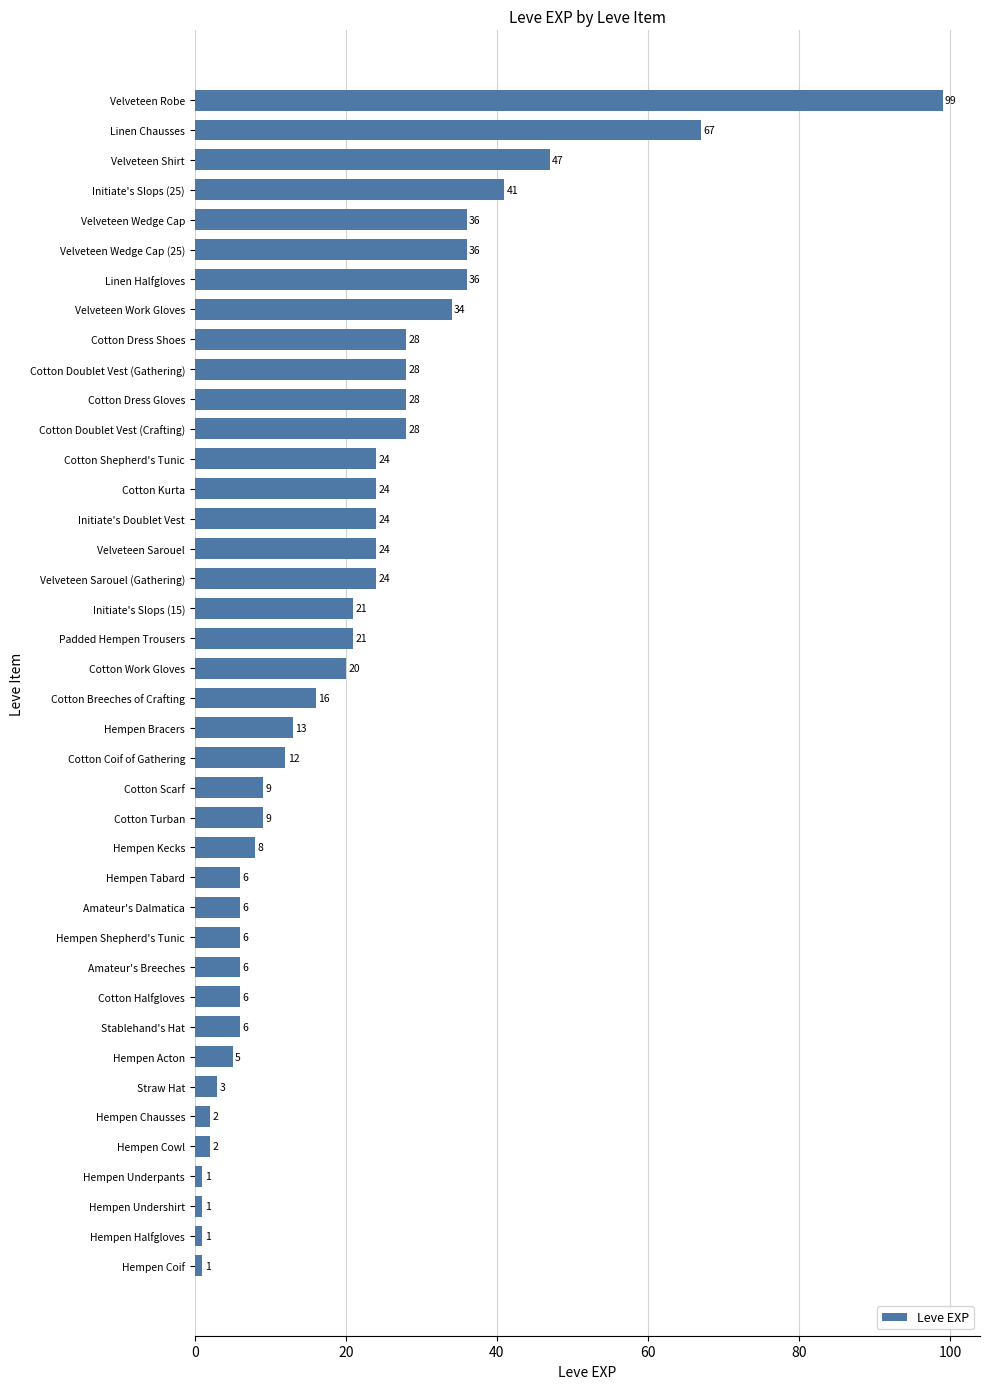

How many bars are there in total?

40